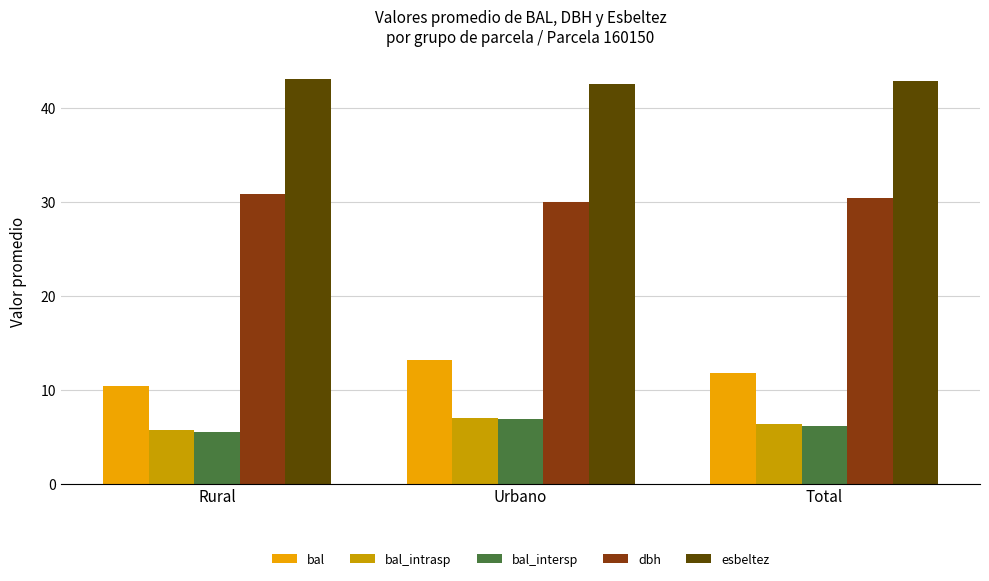

What is the minimum value shown in the chart?

5.5